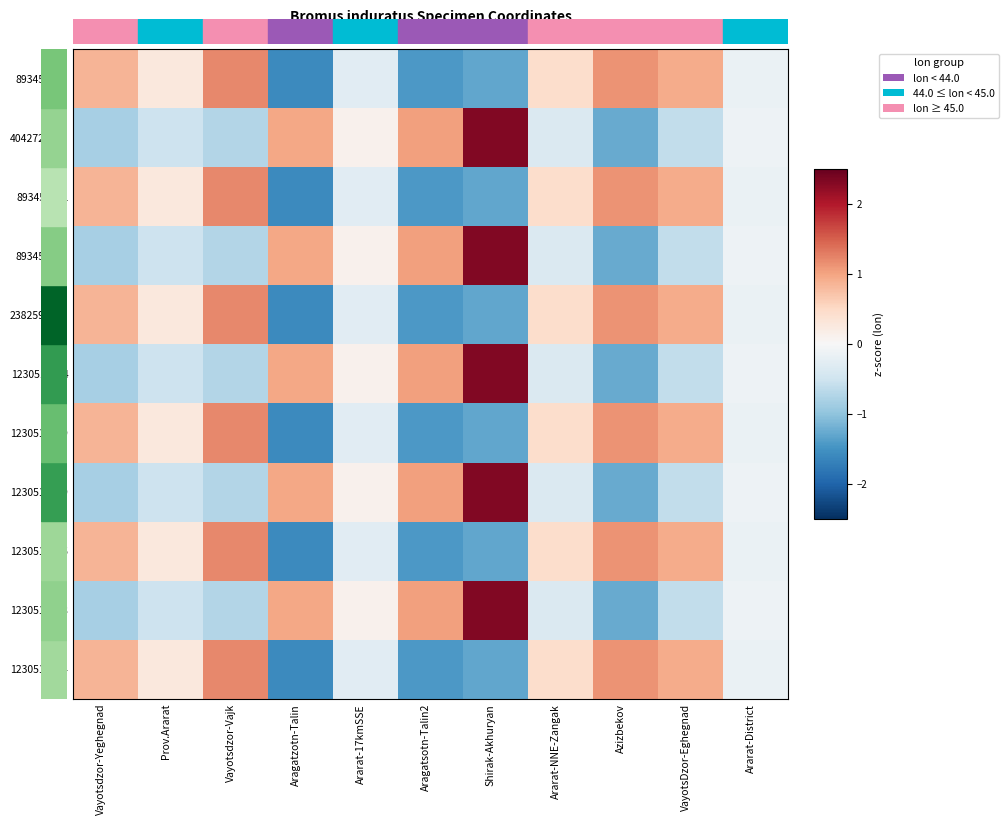

What is the total value across all series at Azizbekov?

0.4